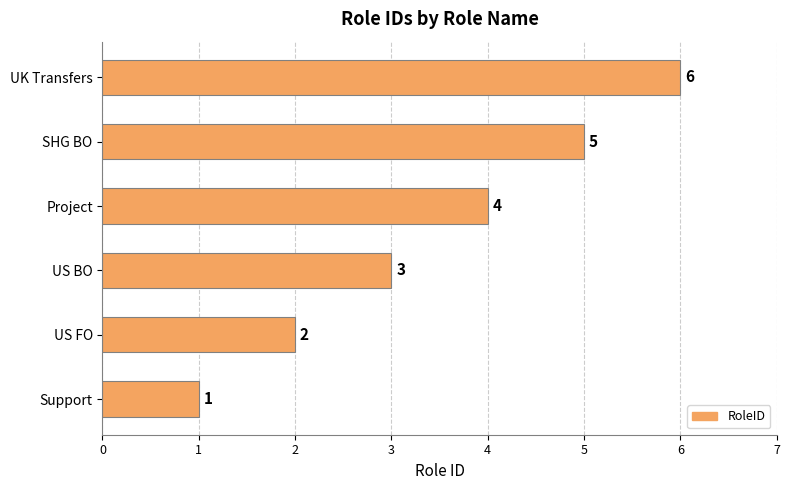

At which label is the value closest to 3?

US BO